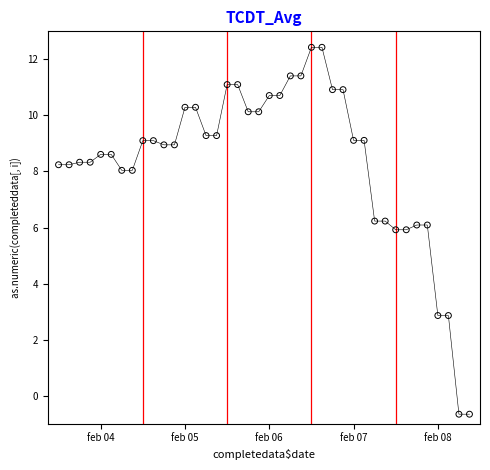

What is the range of Y values (max minus min)?

13.1